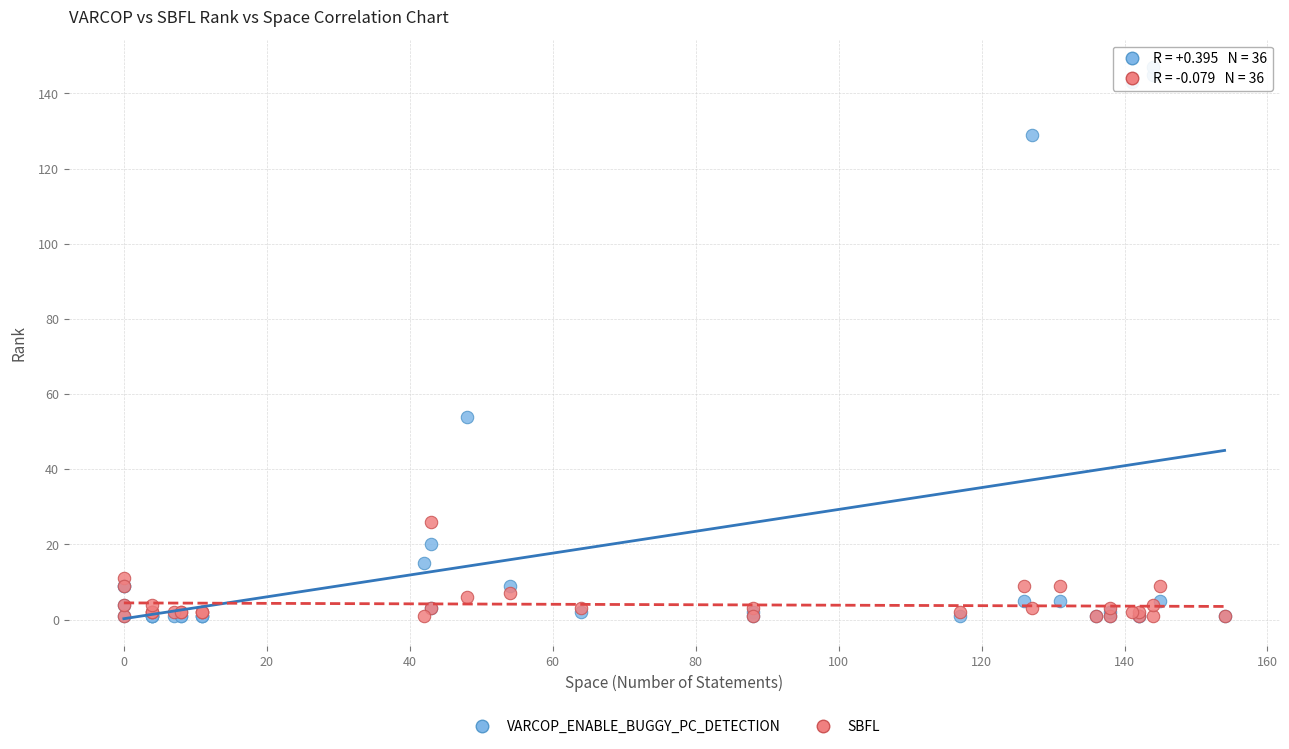

In the VARCOP_ENABLE_BUGGY_PC_DETECTION series, what Y value is closest to 74?

54